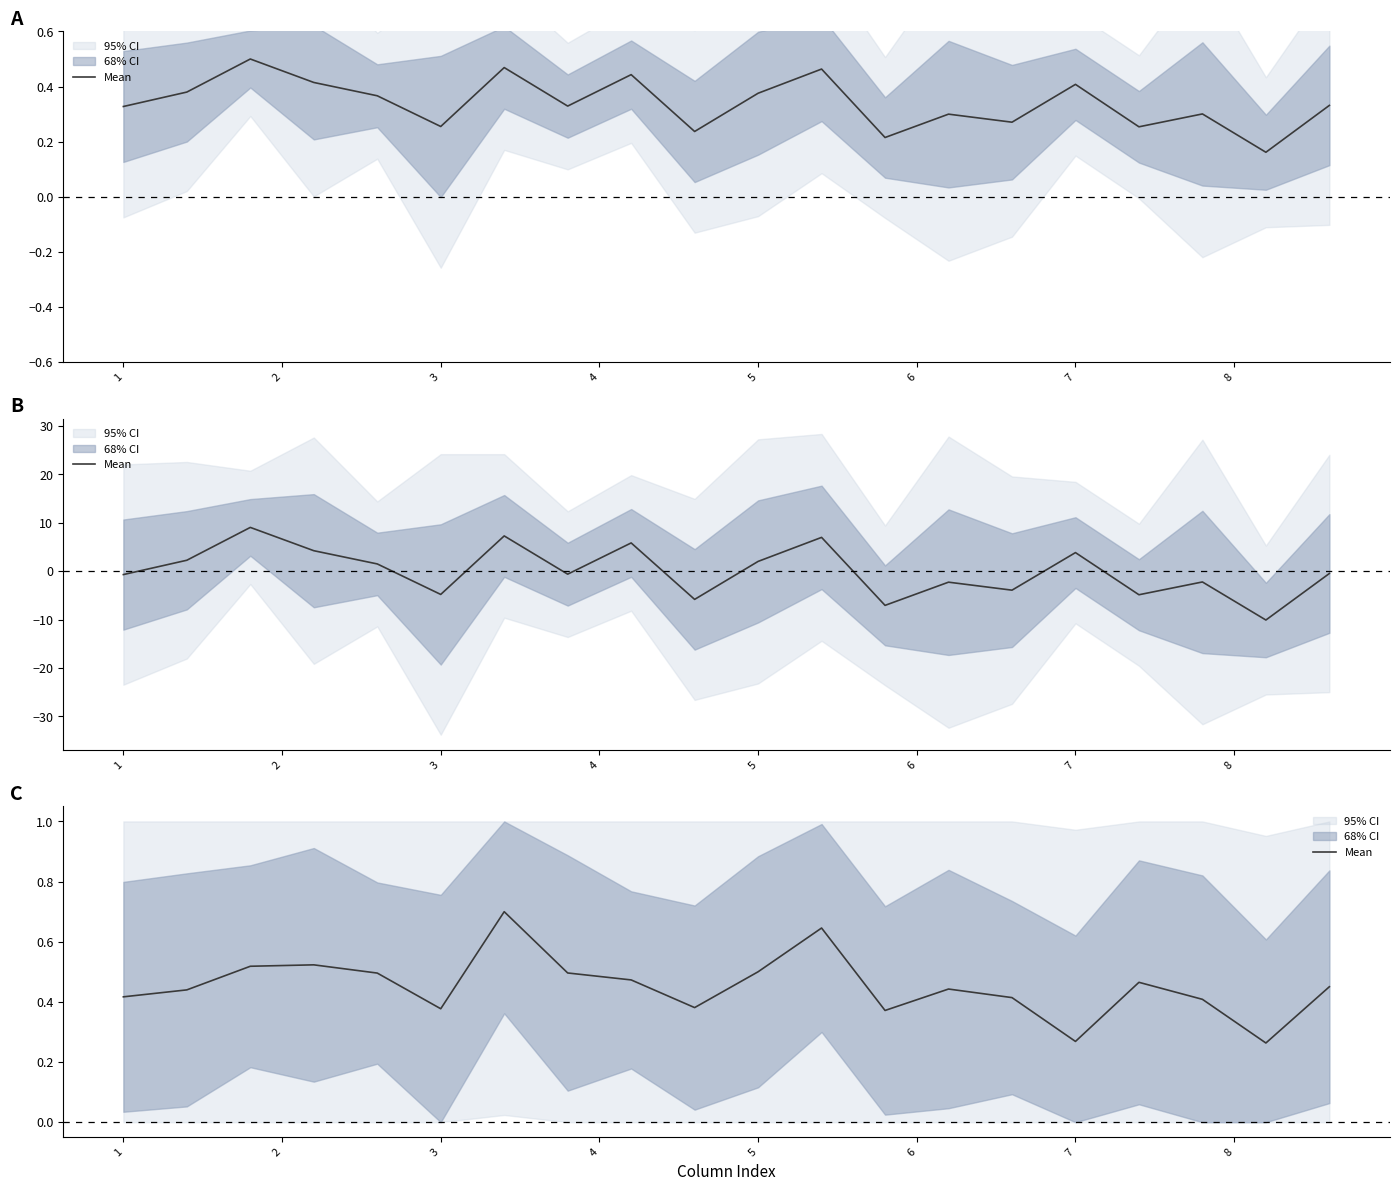

What is the value of the 9th point from the left?

0.5